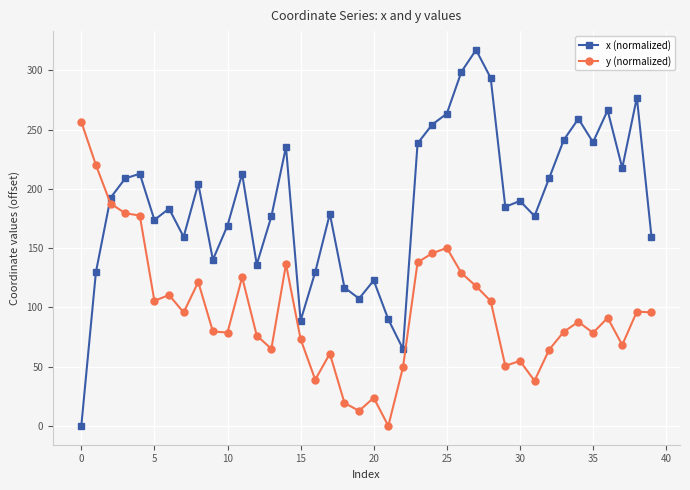

What is the value of the x (normalized) point at the 38th from the left?

217.6